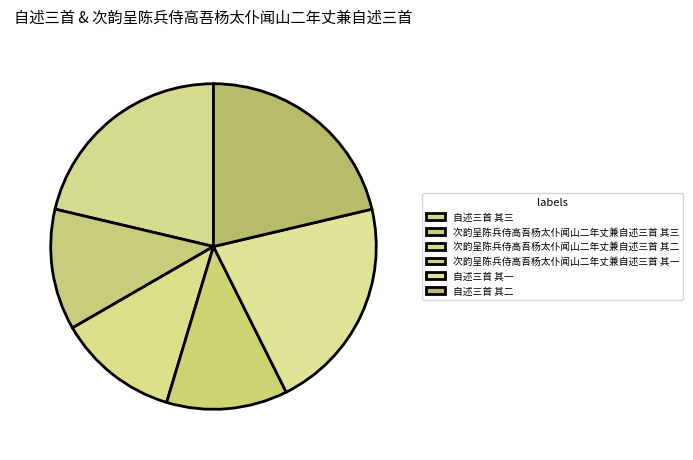

Is the sum of 次韵呈陈兵侍高吾杨太仆闻山二年丈兼自述三首 其二 and 自述三首 其三 greater than half?

No